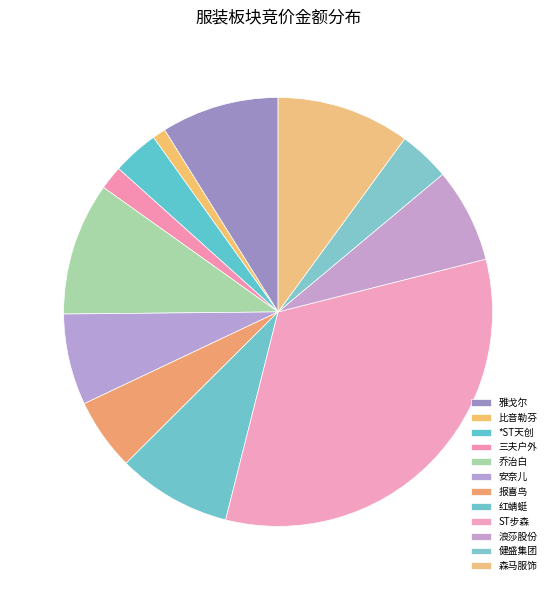

Which category has the smallest portion of the pie?

比音勒芬